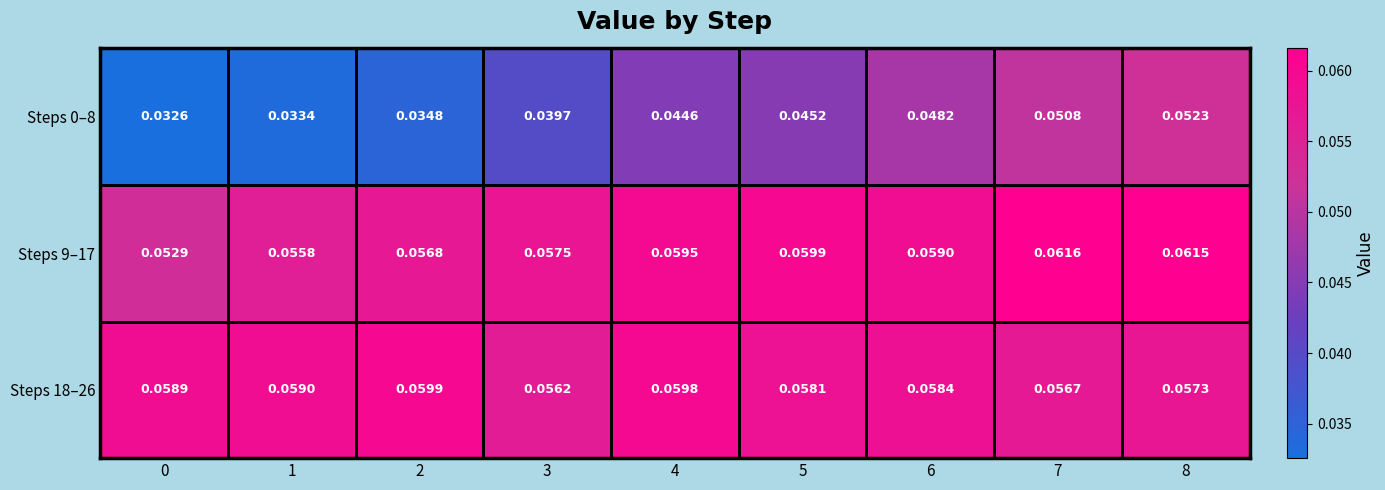

Is the value of Steps 9–17 at 1 greater than the value of Steps 0–8 at 4?

Yes